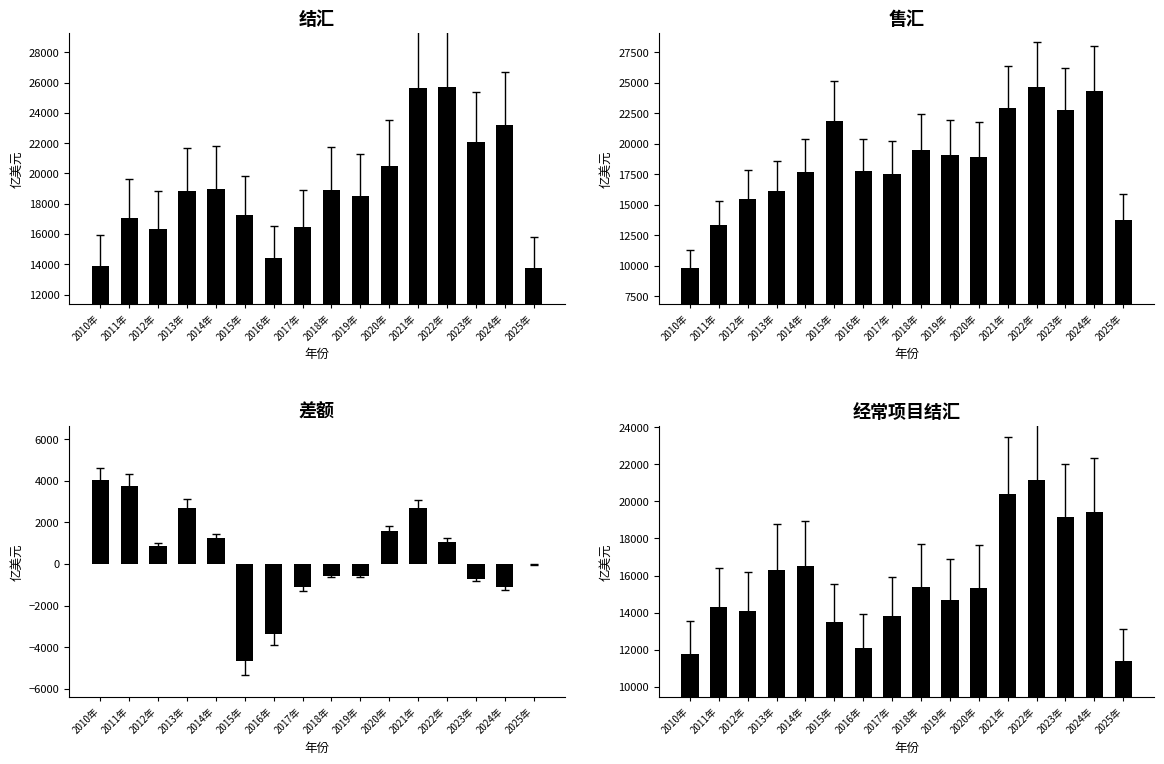

Is the value of 结汇 at 2022年 greater than the value of 经常项目结汇 at 2025年?

Yes